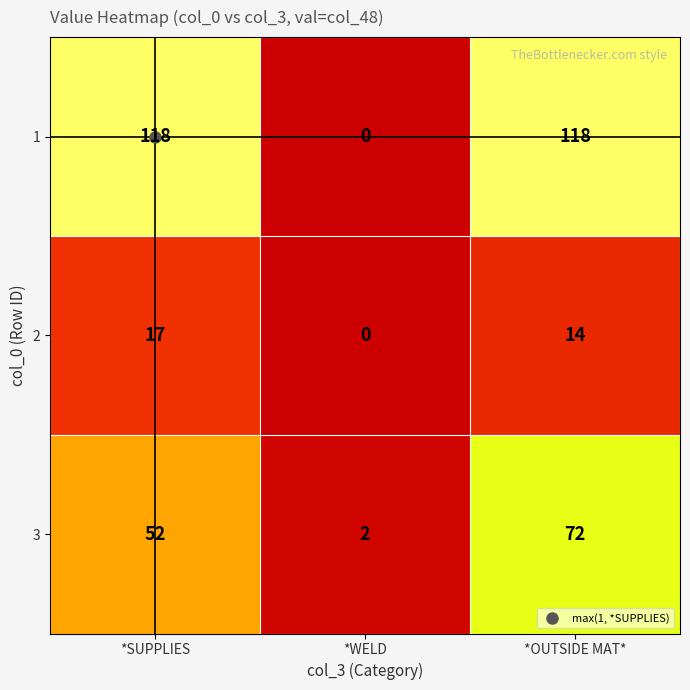

At *OUTSIDE MAT*, list the series in order from largest to smallest.

1, 3, 2